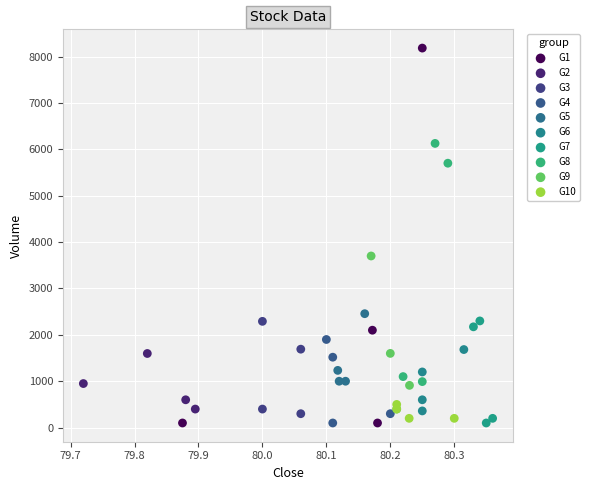

What are all the series names shown in the legend?

G1, G2, G3, G4, G5, G6, G7, G8, G9, G10